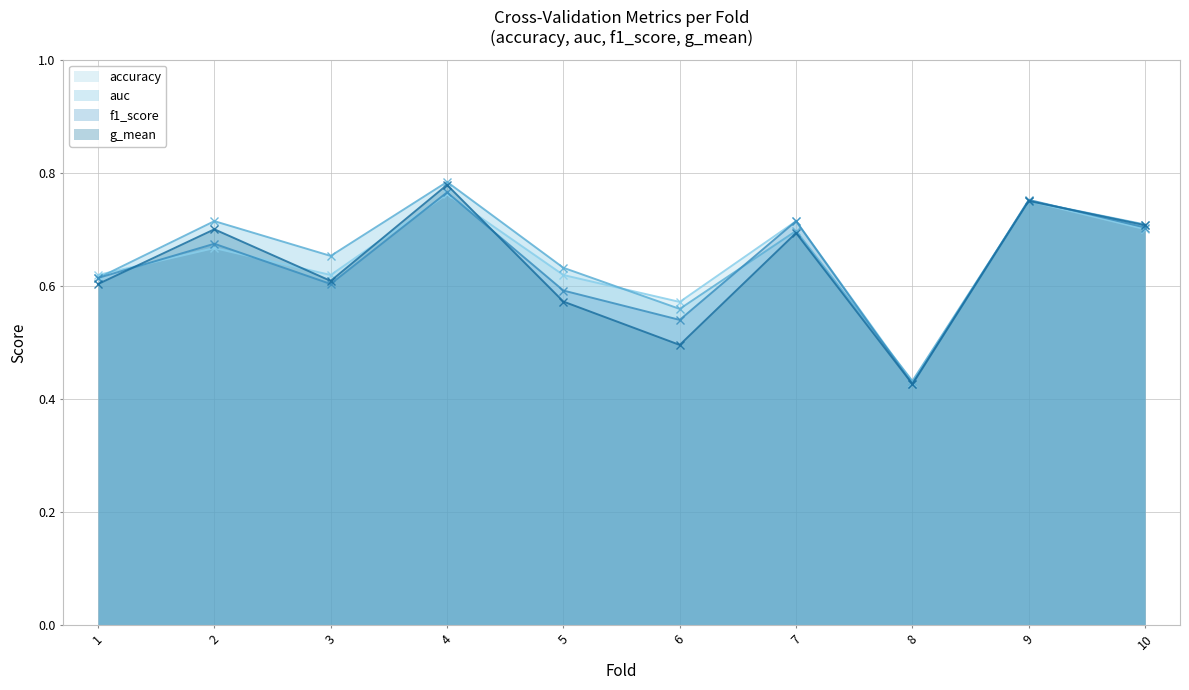

The value of f1_score at 5 is 0.6. True or false?

True